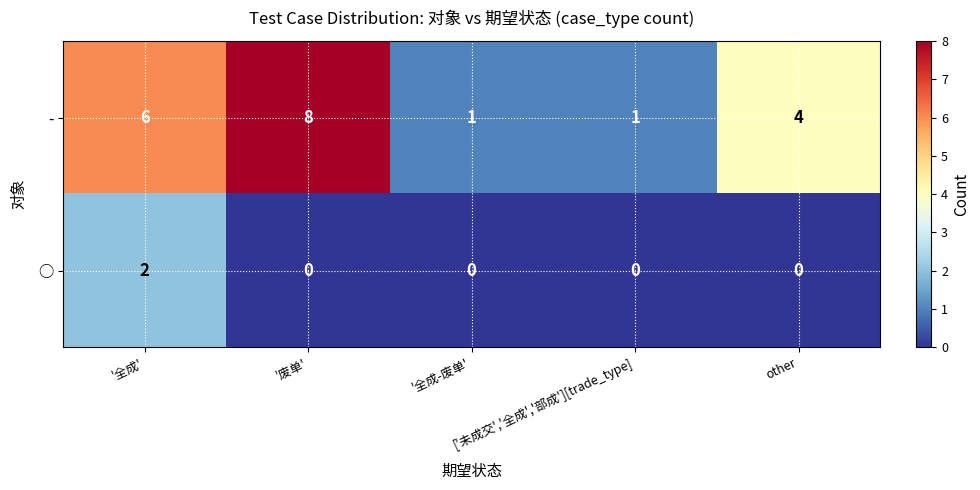

Rank the series by their maximum value, from highest to lowest.

-, ○